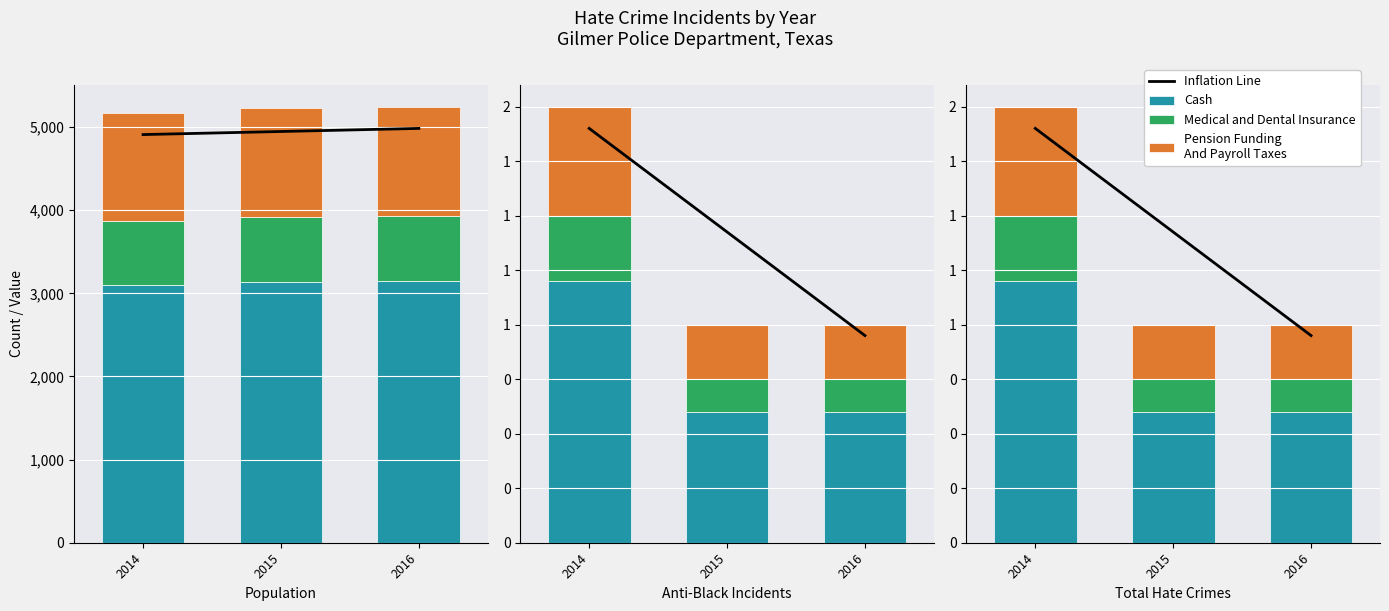

What is the maximum value shown in the chart?

4983.7